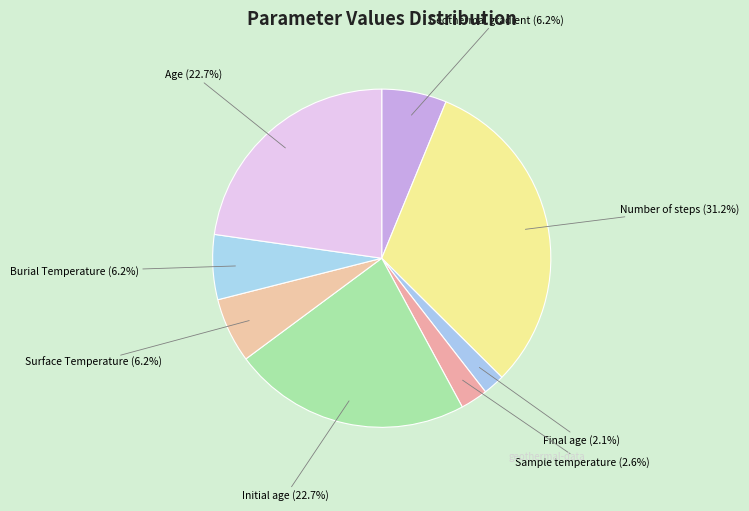

To the nearest percent, what is the difference between the Final age and Surface Temperature slice percentages?

4%